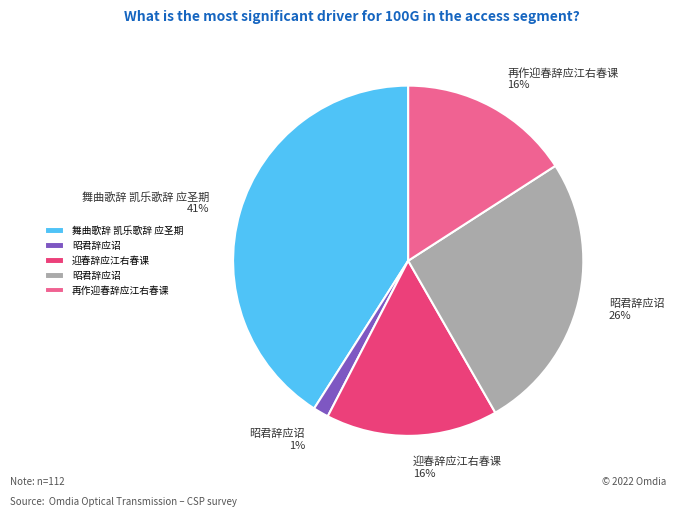

To the nearest percent, what is the average slice percentage?

20%